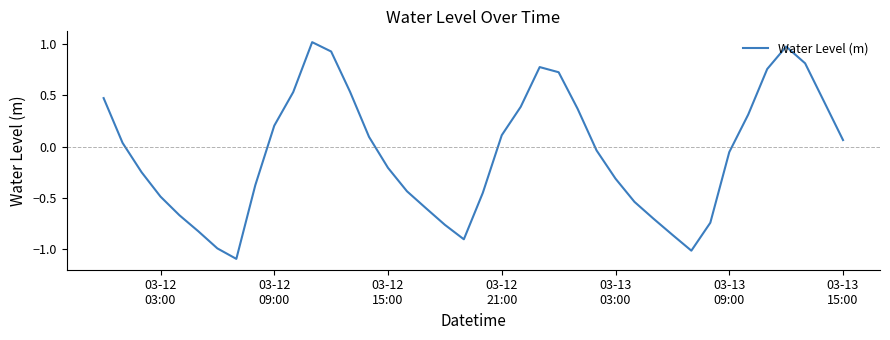

What is the difference between the maximum and minimum values?

2.1